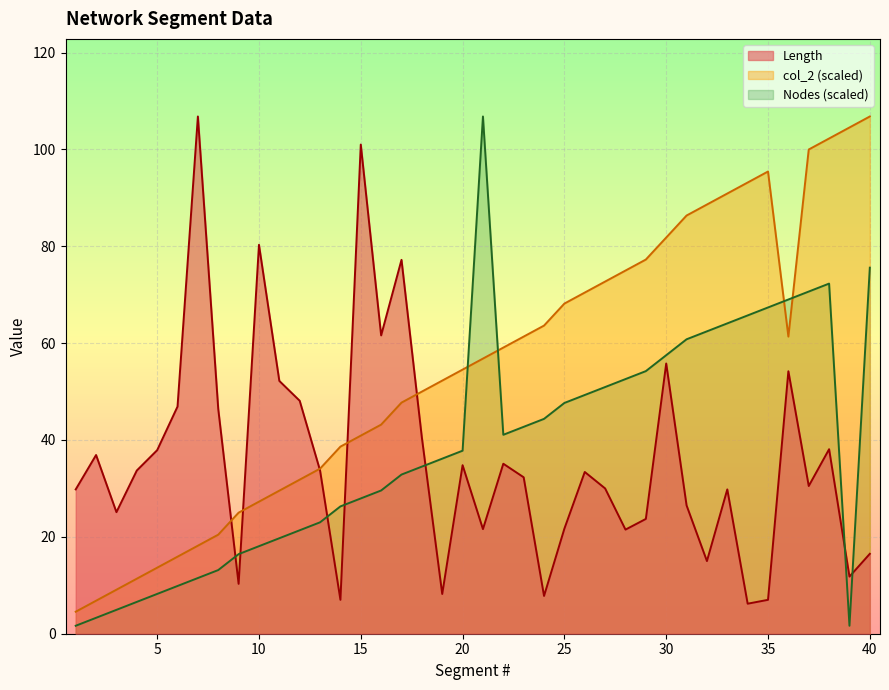

Which series ends up on top after the final intersection of Length and col_2?

col_2